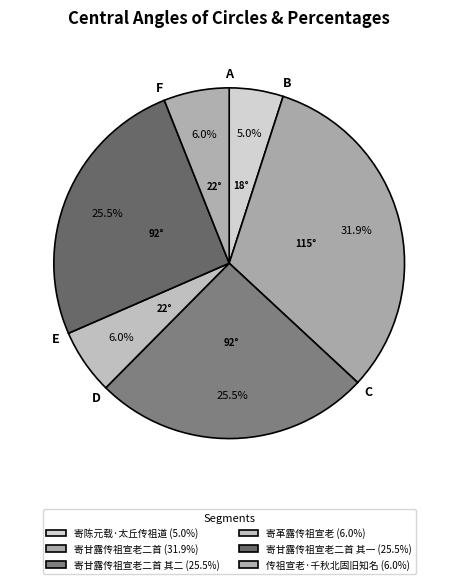

Count the number of slices in the pie.

6